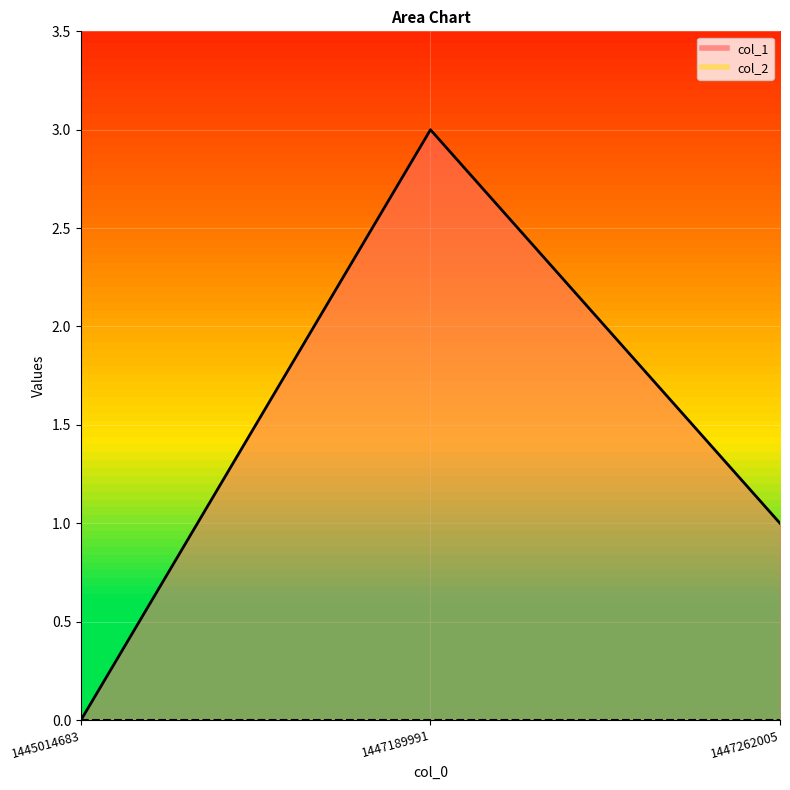

Which category has the highest value across all series?

1447189991